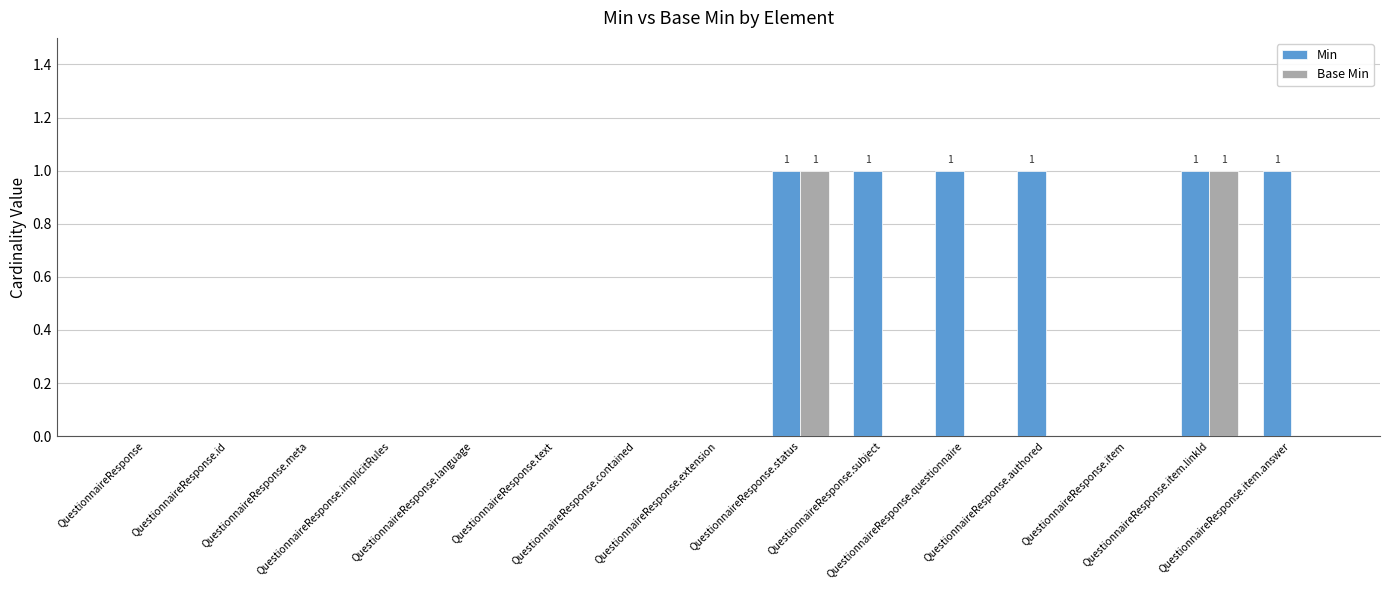

Which series has the largest total across all categories?

Min